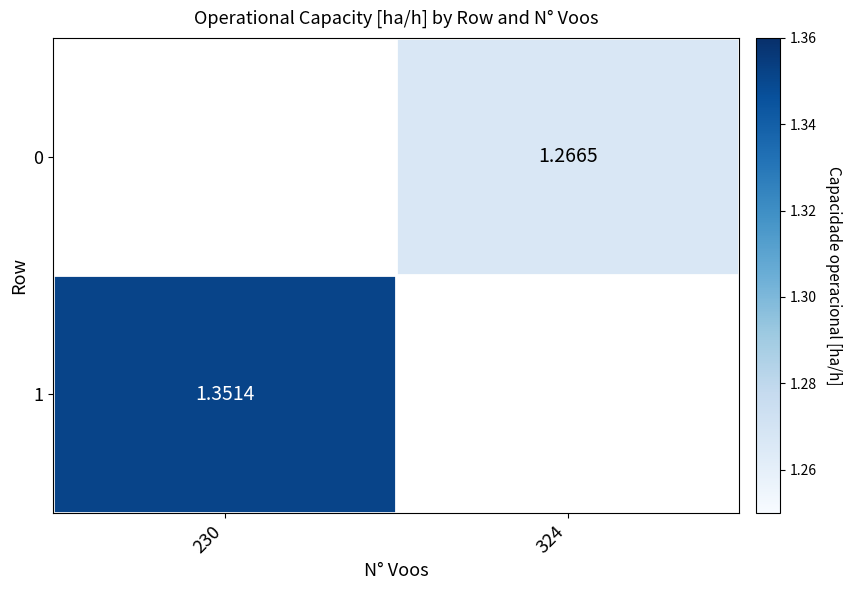

Is the value of 1 at 324 greater than the value of 0 at 230?

No